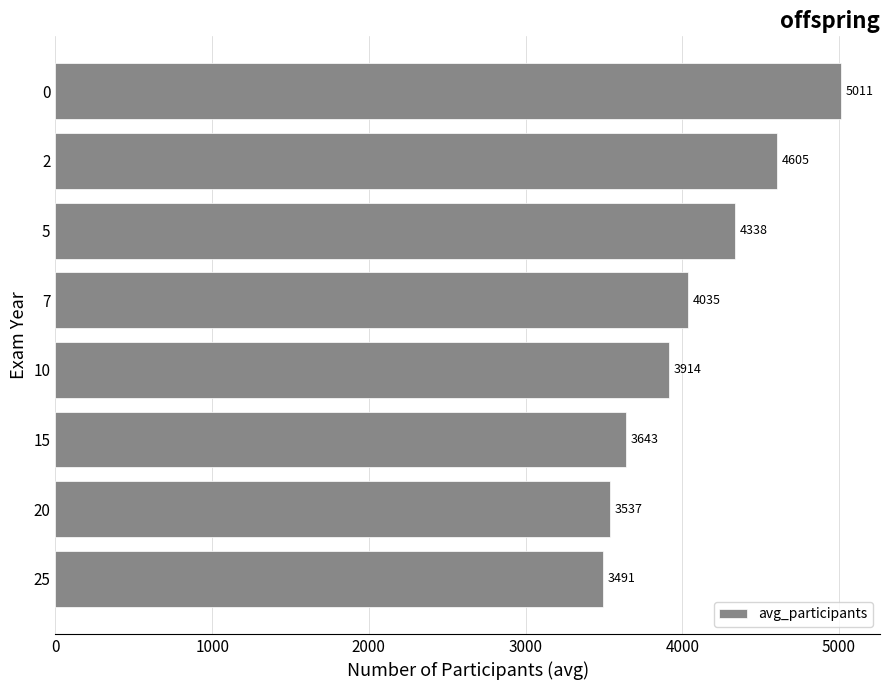

True or false: the data shows 4605.5 at 2.

True